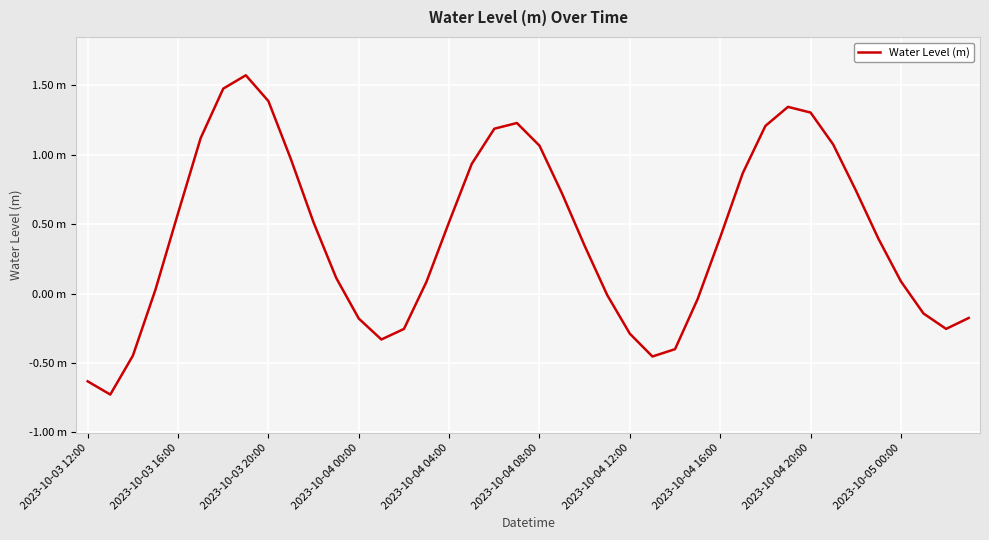

How many interior local valleys (lower than both neighbors) does the data have?

4